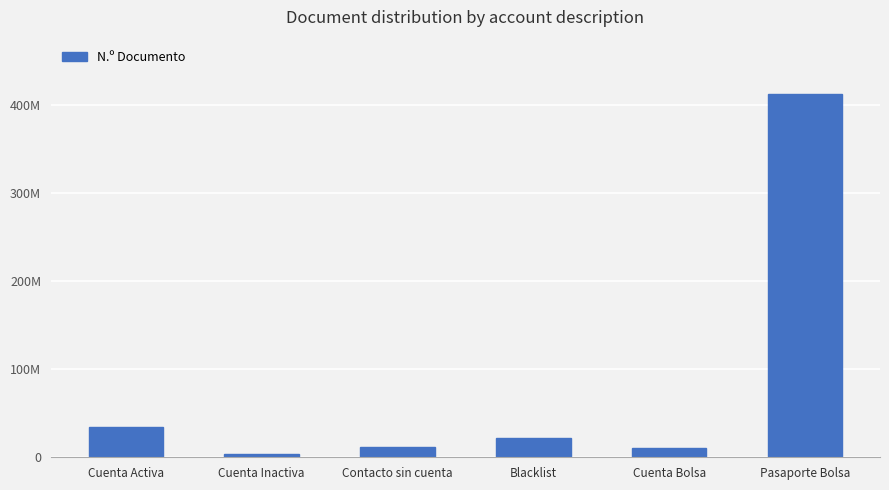

Rank the categories by value from lowest to highest.

Cuenta Inactiva, Cuenta Bolsa, Contacto sin cuenta, Blacklist, Cuenta Activa, Pasaporte Bolsa